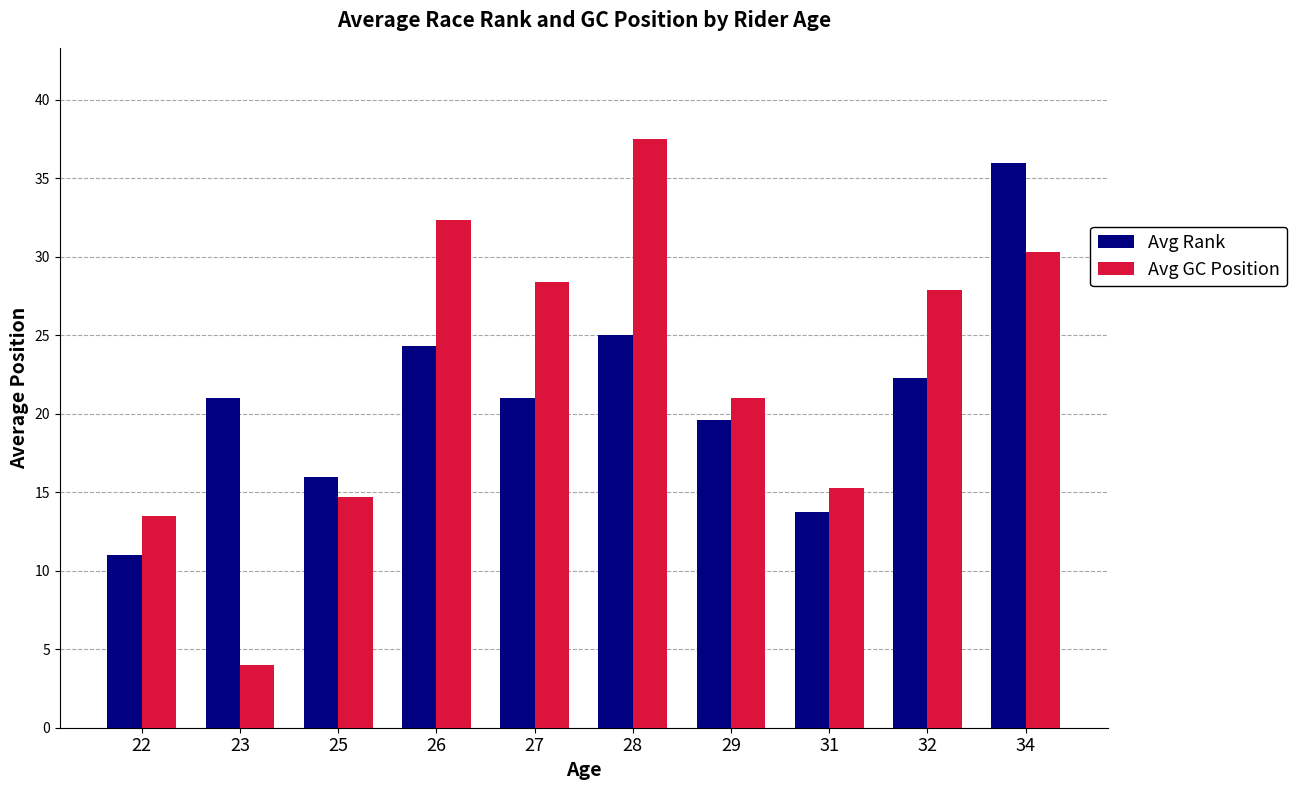

What is the value of the Avg GC Position bar at the 2nd from the left?

4.0